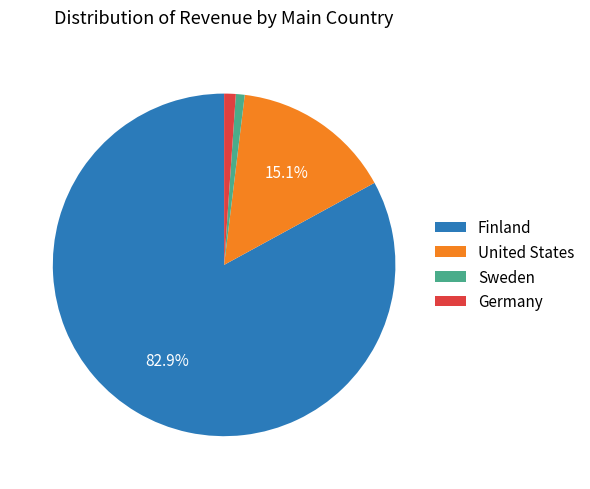

Is the sum of Germany and United States greater than half?

No